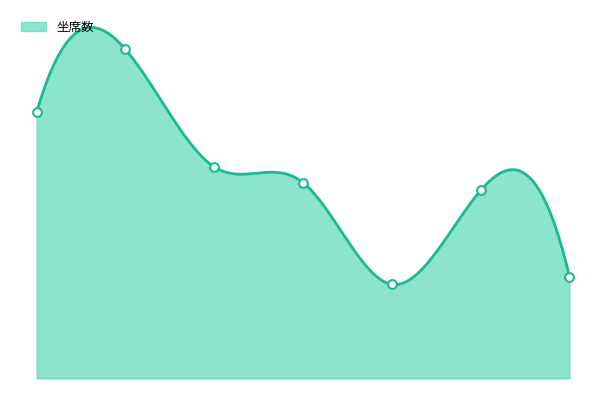

What is the change in value from Johnson H-A to Rafael9-A?

-17